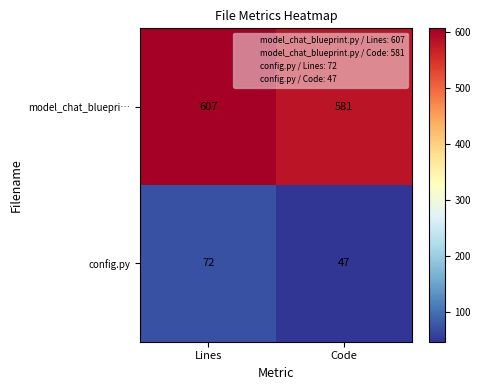

At Code, list the series in order from smallest to largest.

config.py, model_chat_bluepri…